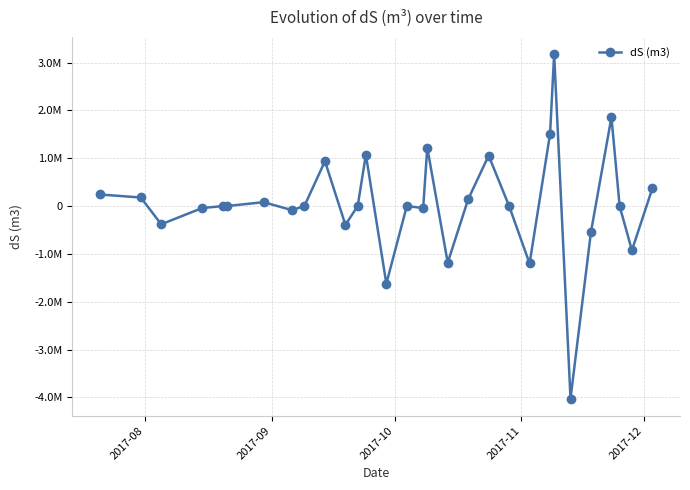

Is this an area chart (filled region under the line)?

No